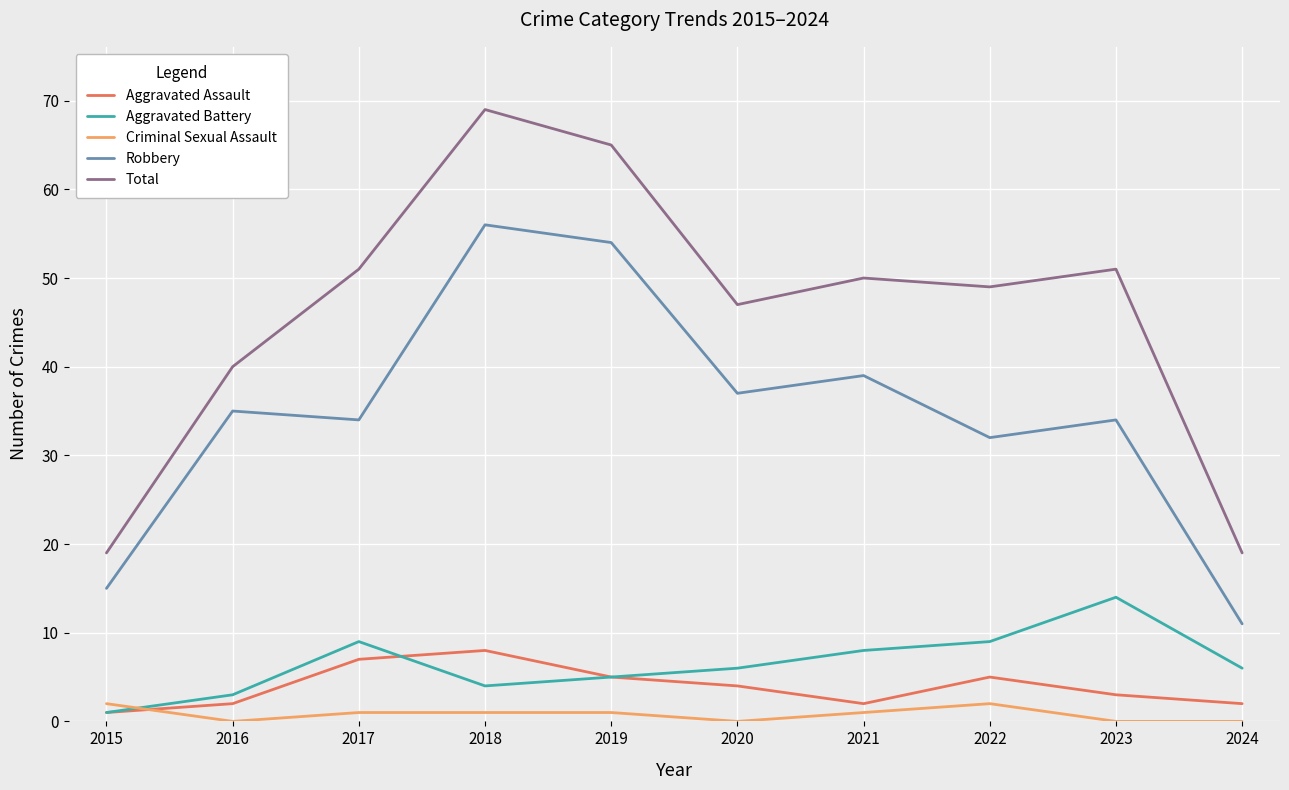

How many values in the Total series are below 50?

5